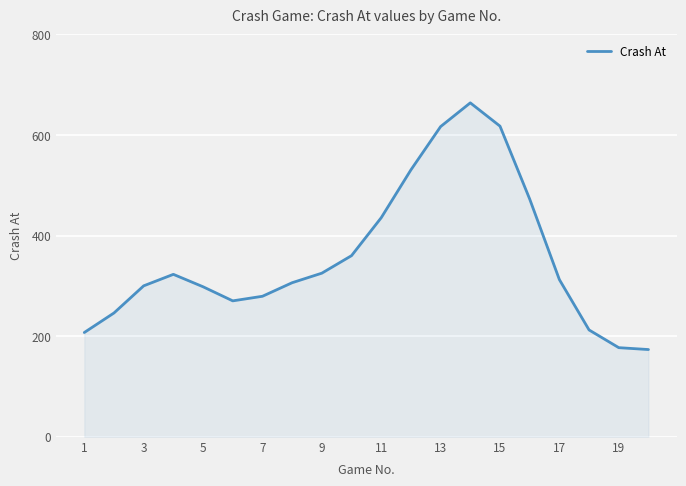

What is the difference between the maximum and minimum values?

490.2